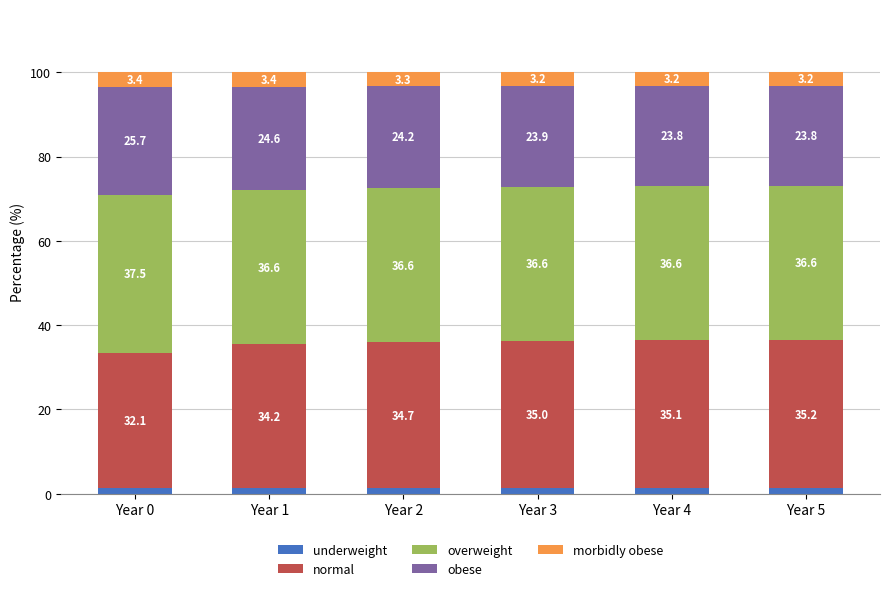

What are all the series names shown in the legend?

underweight, normal, overweight, obese, morbidly obese